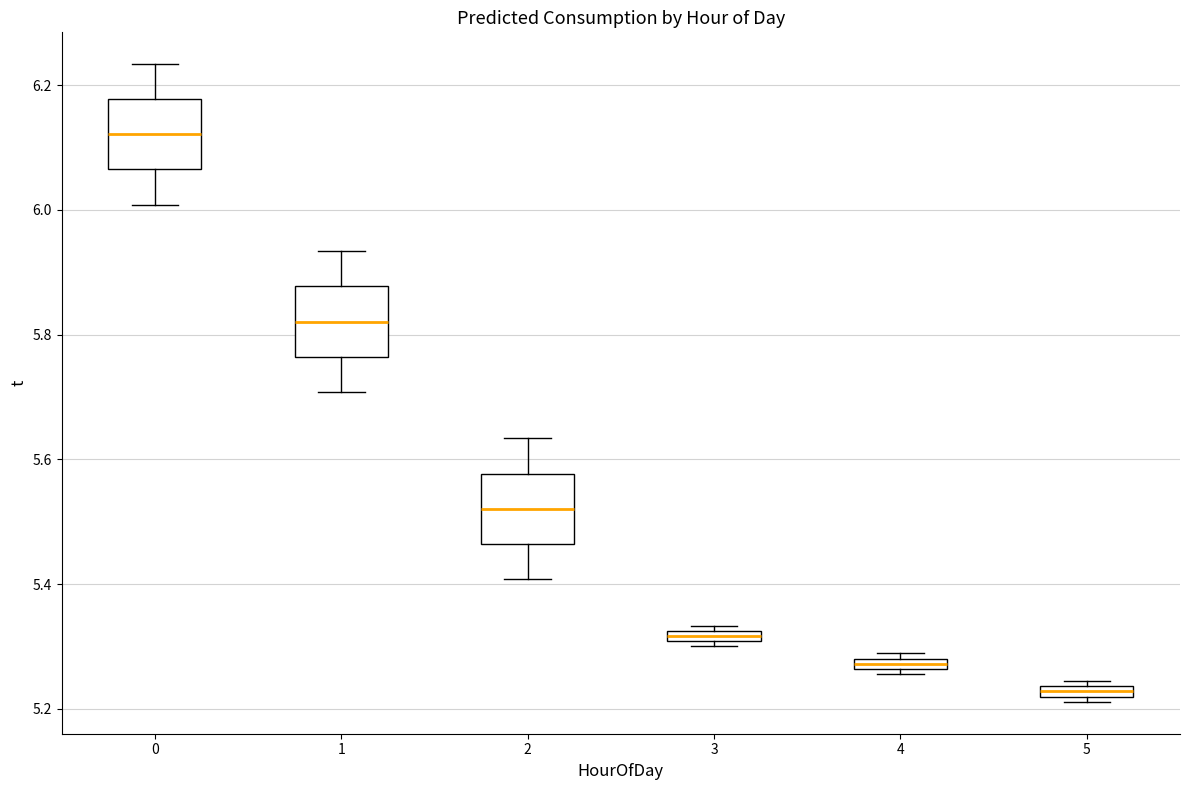

Where does the upper whisker of the box at x = 2 end on the y-axis? The values are not printed on the chart, so give them approximately, as read against the axis.

5.64